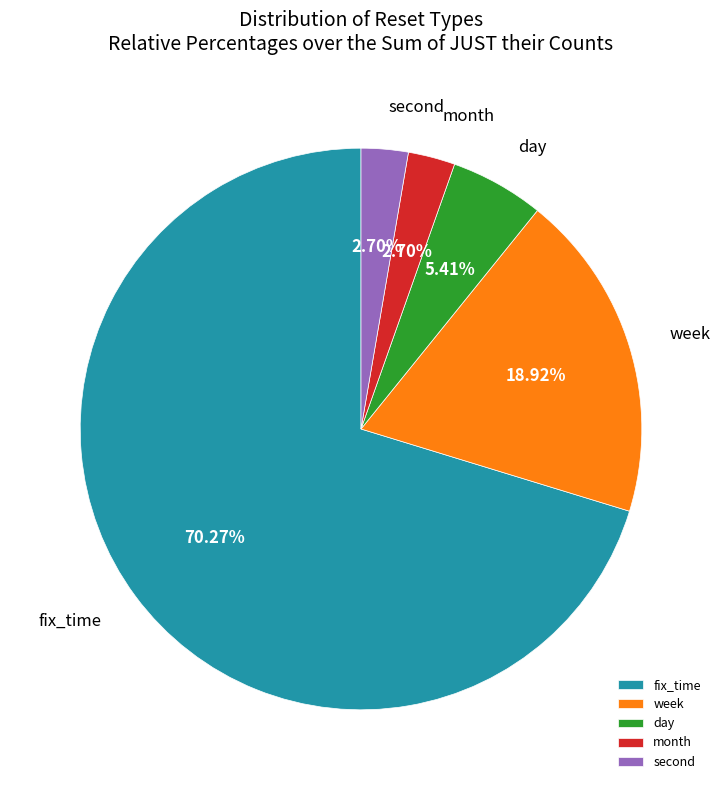

How many segments does this pie chart have?

5